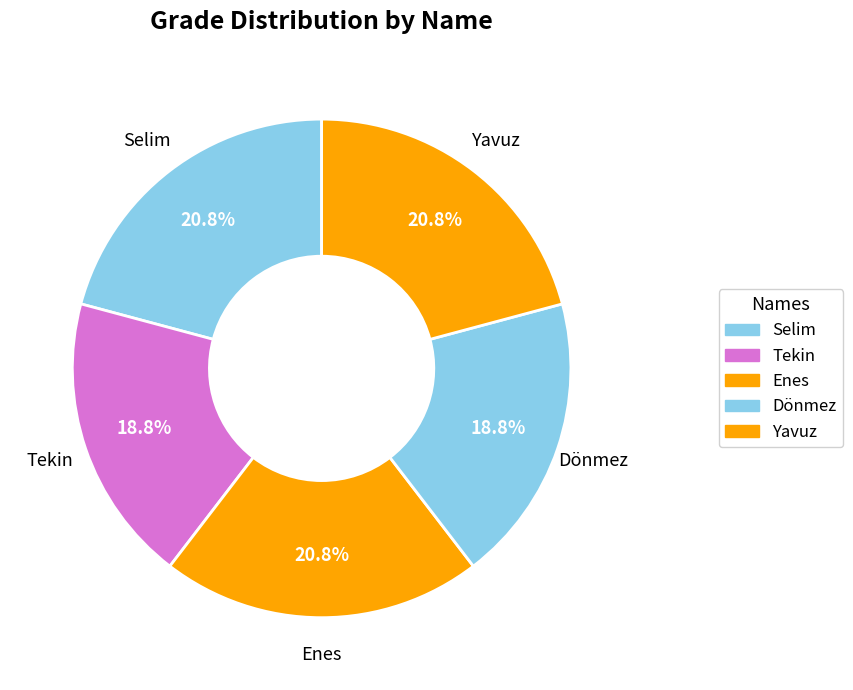

How many slices are in this pie chart?

5